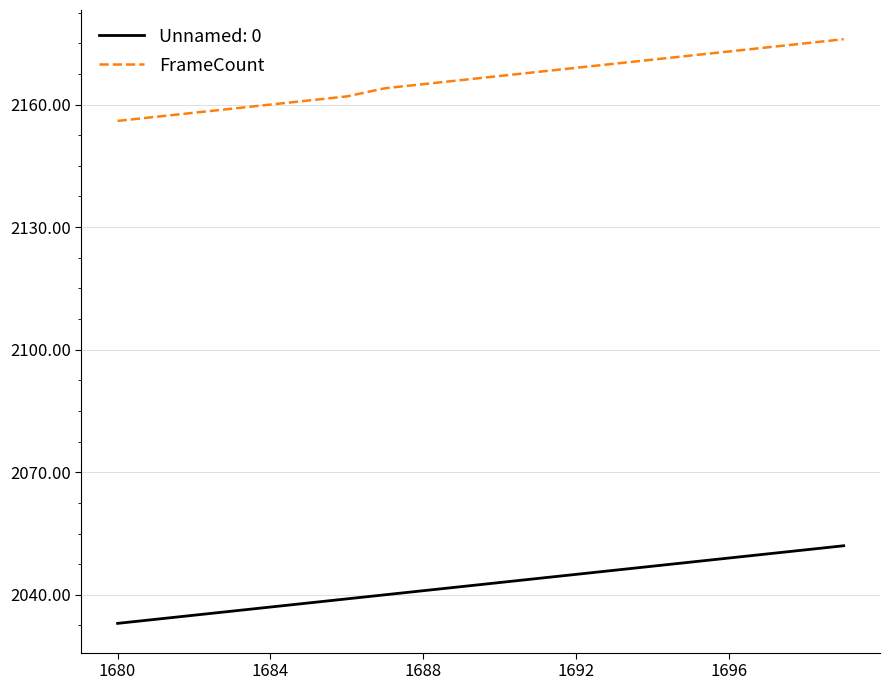

Which series has the widest spread of values?

FrameCount